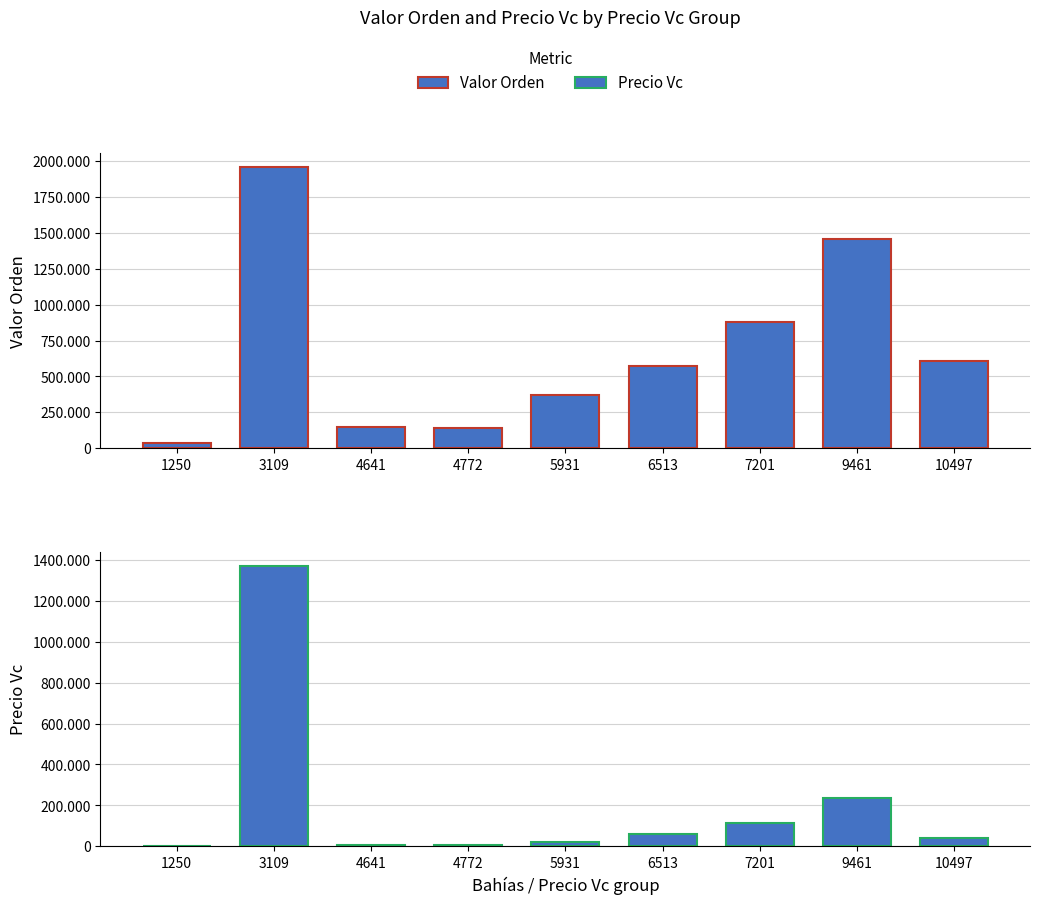

At which label does Valor Orden reach its peak?

3109